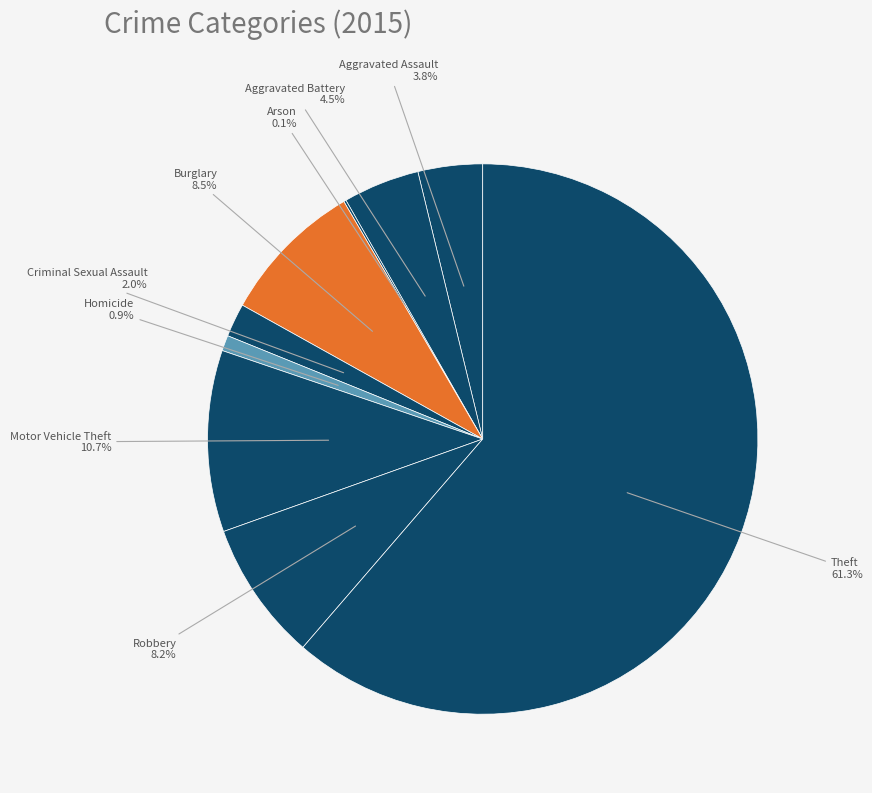

Which slice is the largest?

Theft